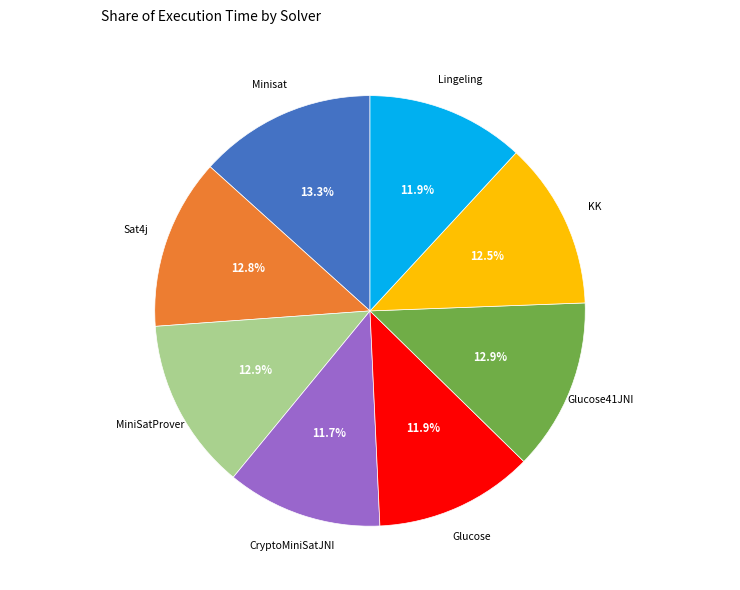

To the nearest percent, what is the combined percentage of Sat4j and Glucose41JNI?

26%